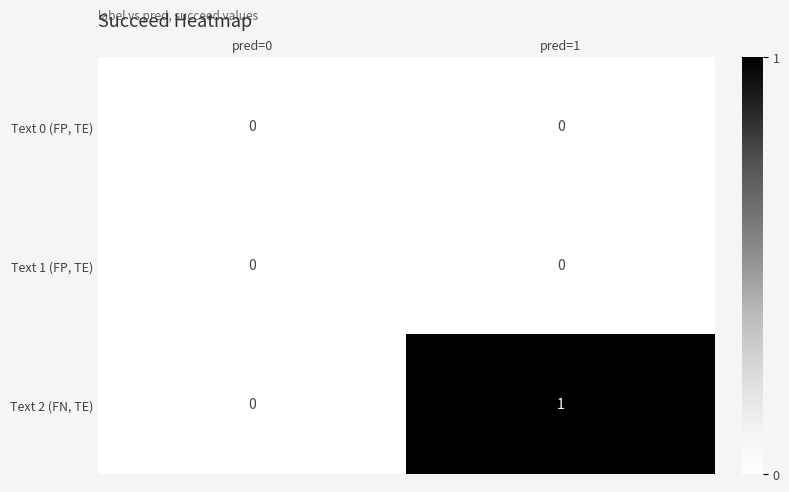

Which series has the largest total across all categories?

Text 2 (FN, TE)